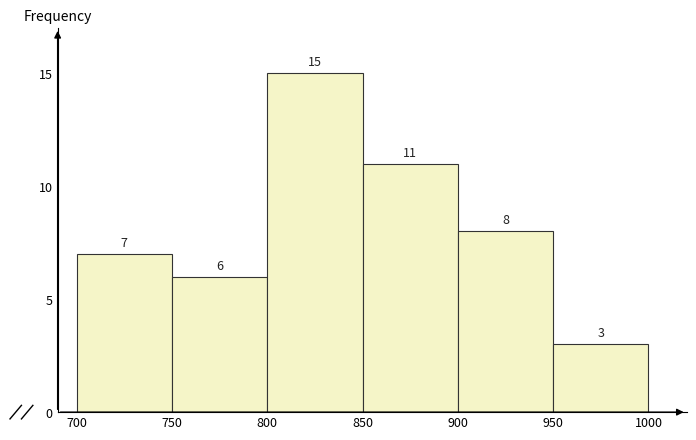

Which range on the x-axis has the tallest bar?

800 to 850